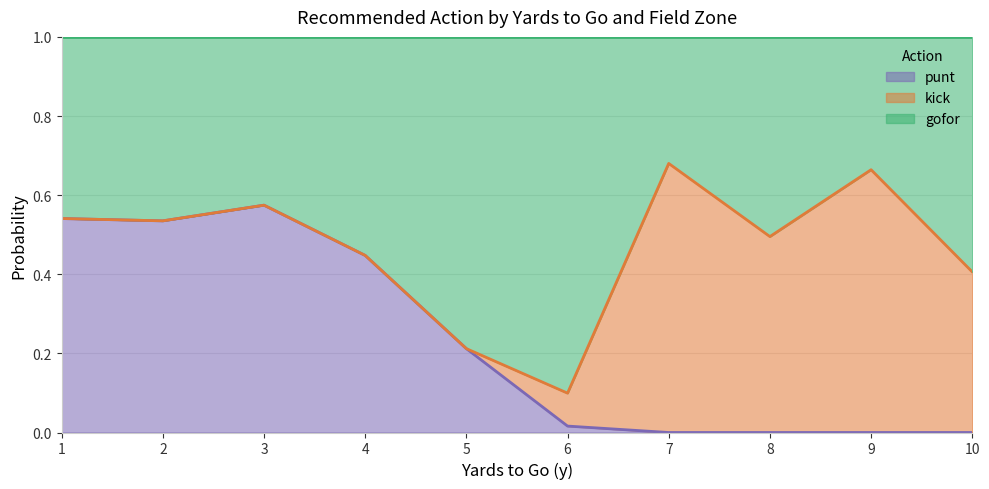

What is the total value across all series at 2?

1.0